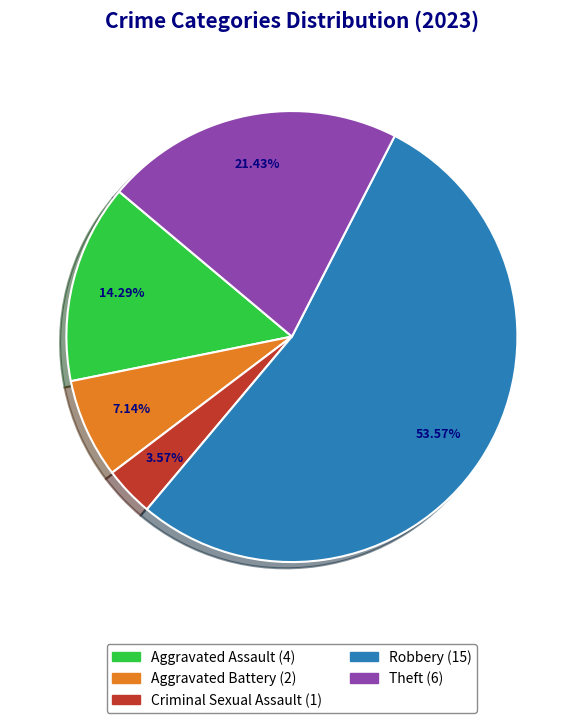

Rank the categories by value from lowest to highest.

Criminal Sexual Assault, Aggravated Battery, Aggravated Assault, Theft, Robbery